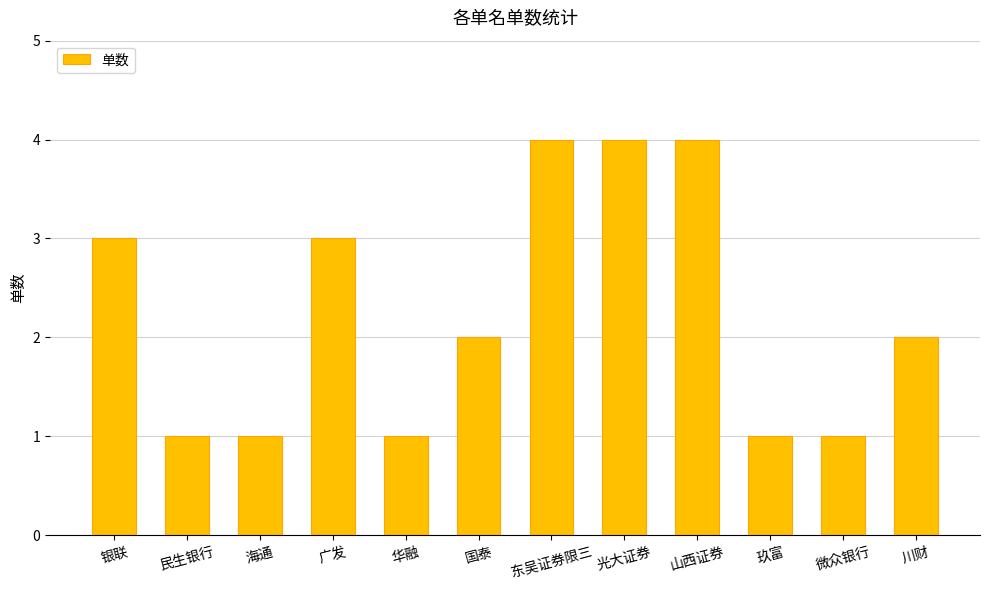

What is the approximate value at 海通?

1